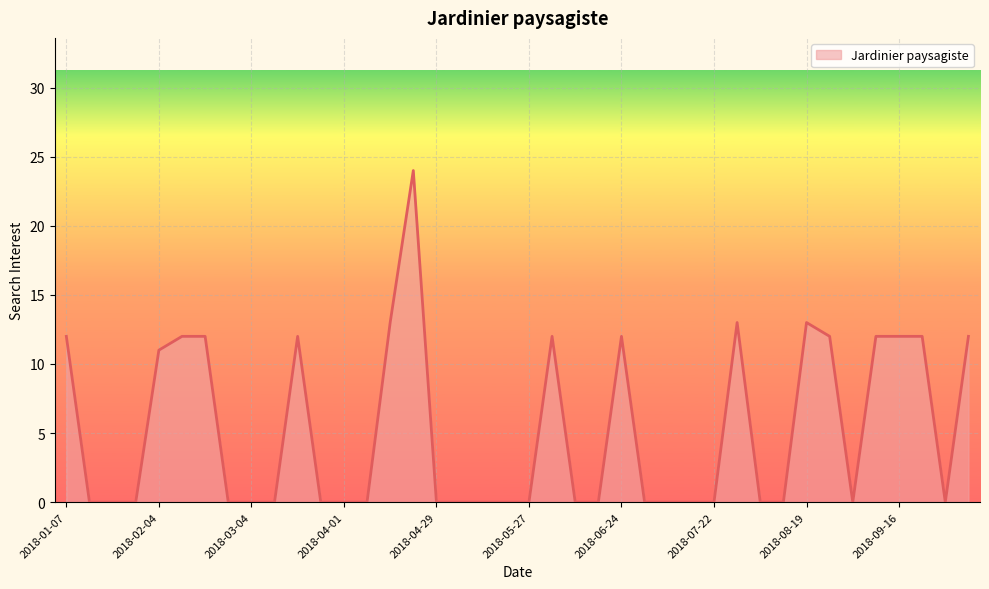

What is the difference between the maximum and minimum values?

24